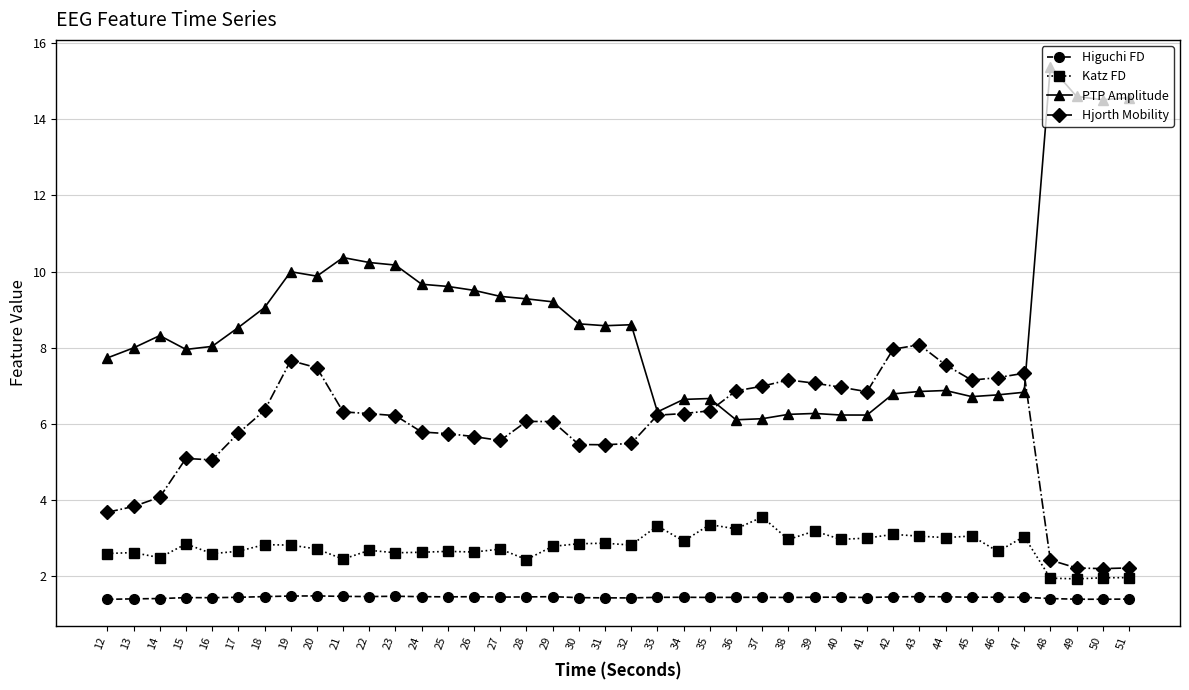

Where is the first local maximum for PTP Amplitude?

14